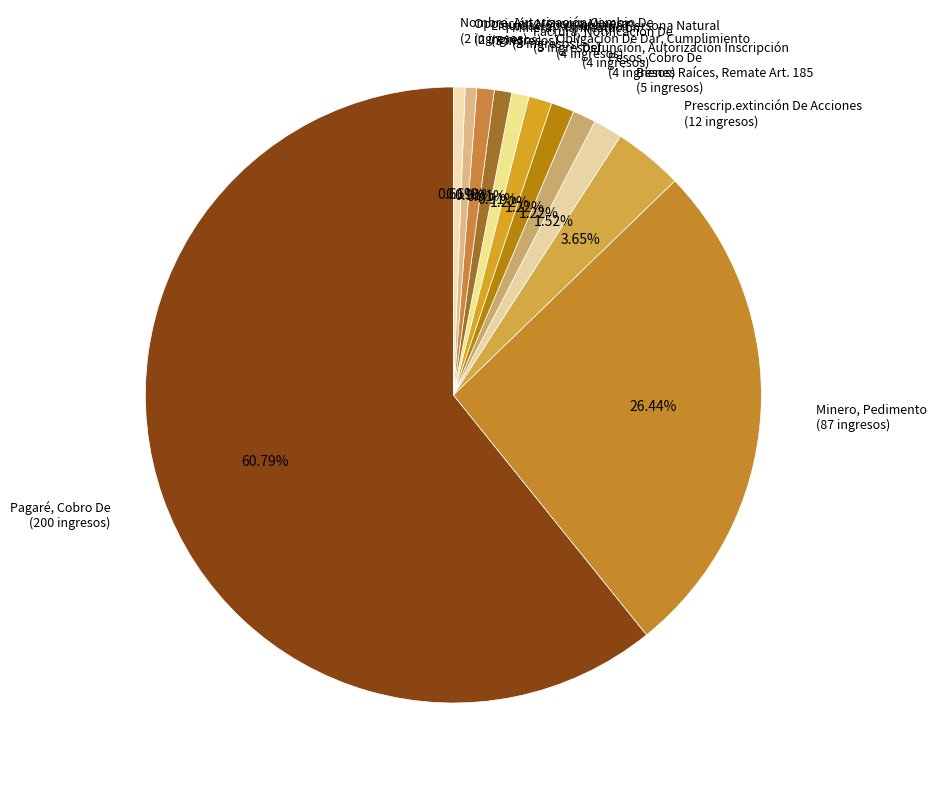

Count the number of slices in the pie.

12